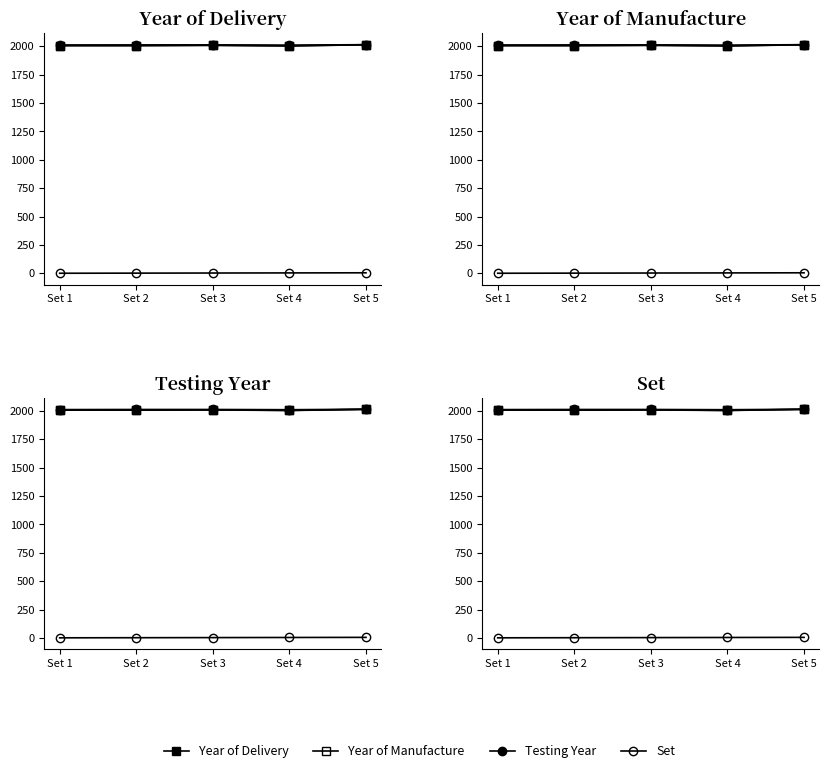

True or false: Year of Manufacture and Set intersect in this chart.

False